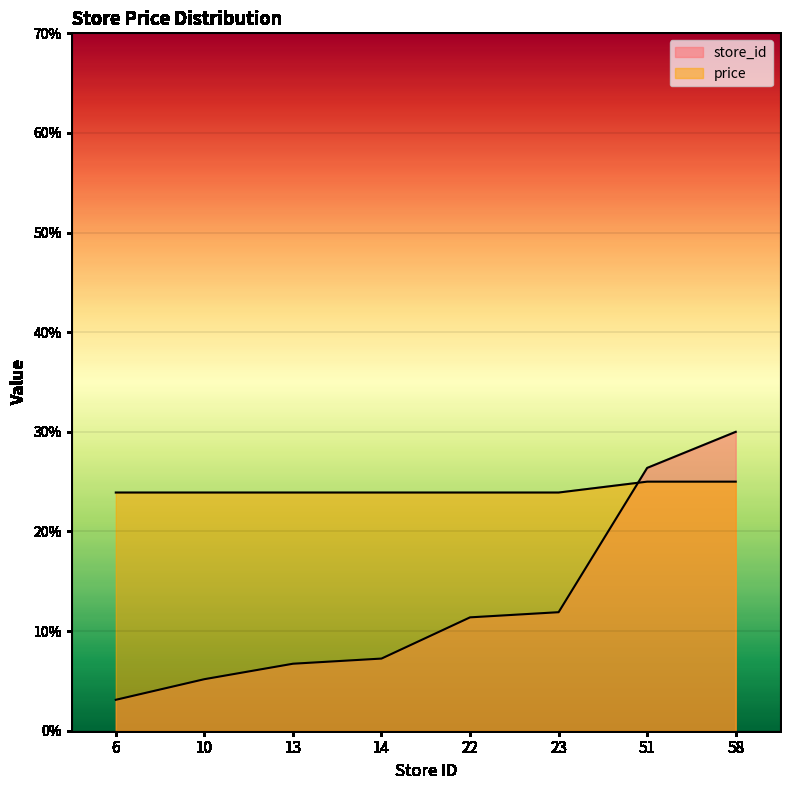

List the series in order of their overall mean, lowest first.

store_id, price